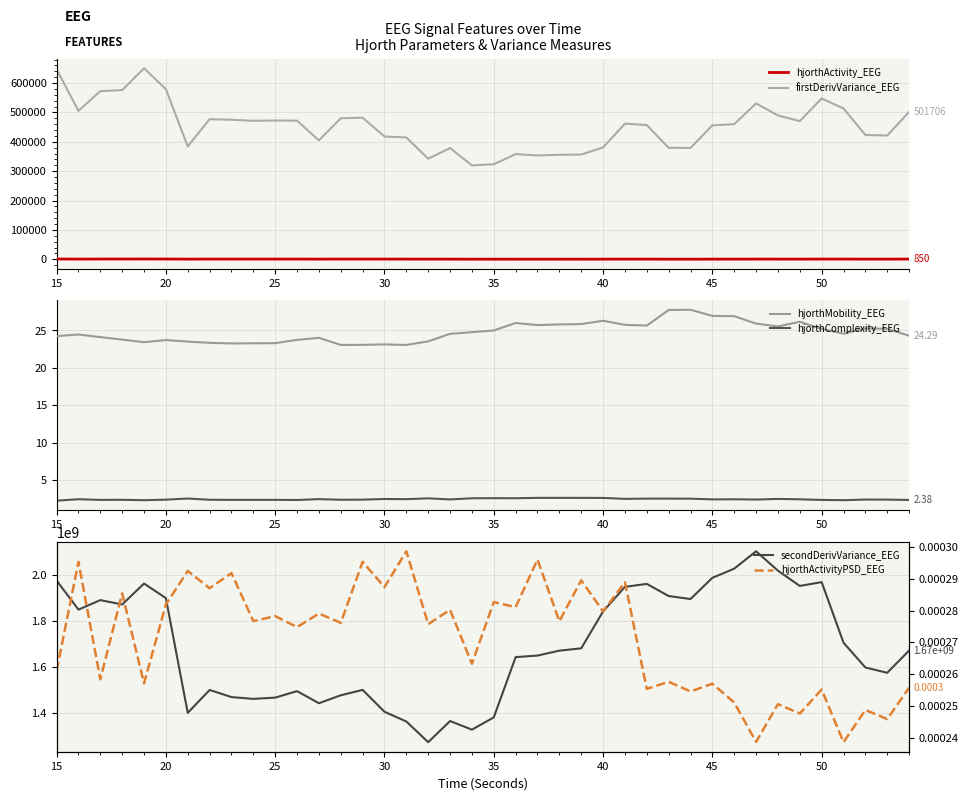

What is the difference between the maximum and second lowest values in the hjorthActivity_EEG series?

690.4